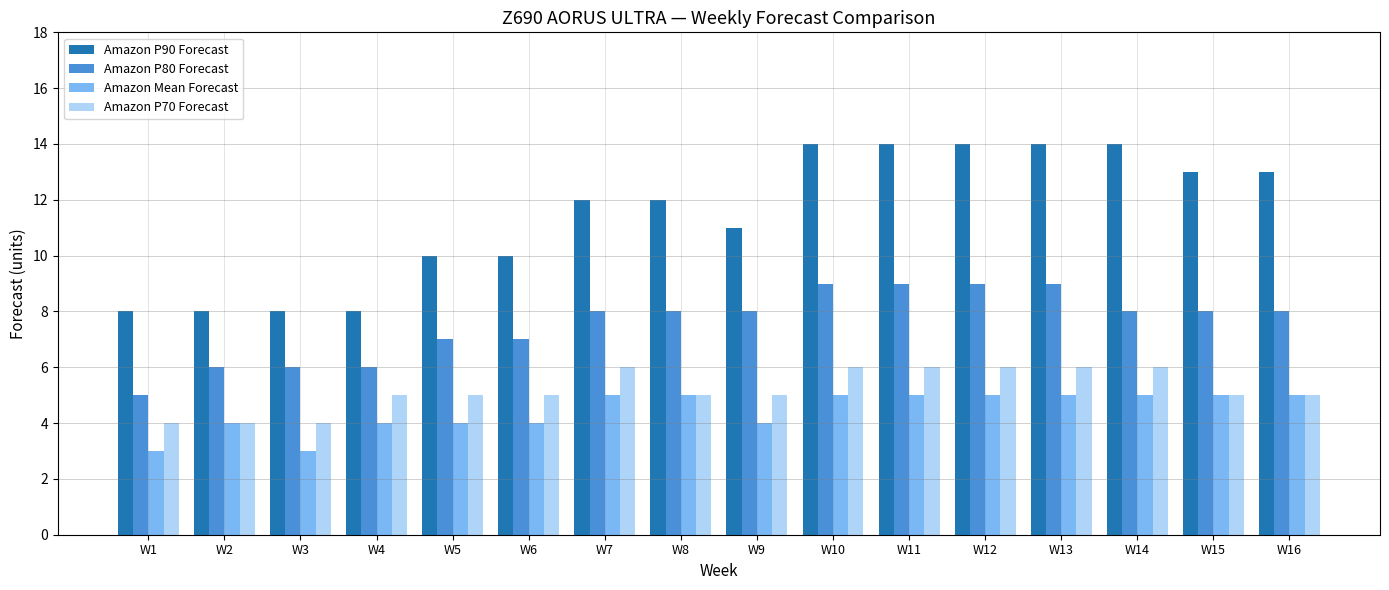

The value of Amazon P70 Forecast at W3 is 7. True or false?

False